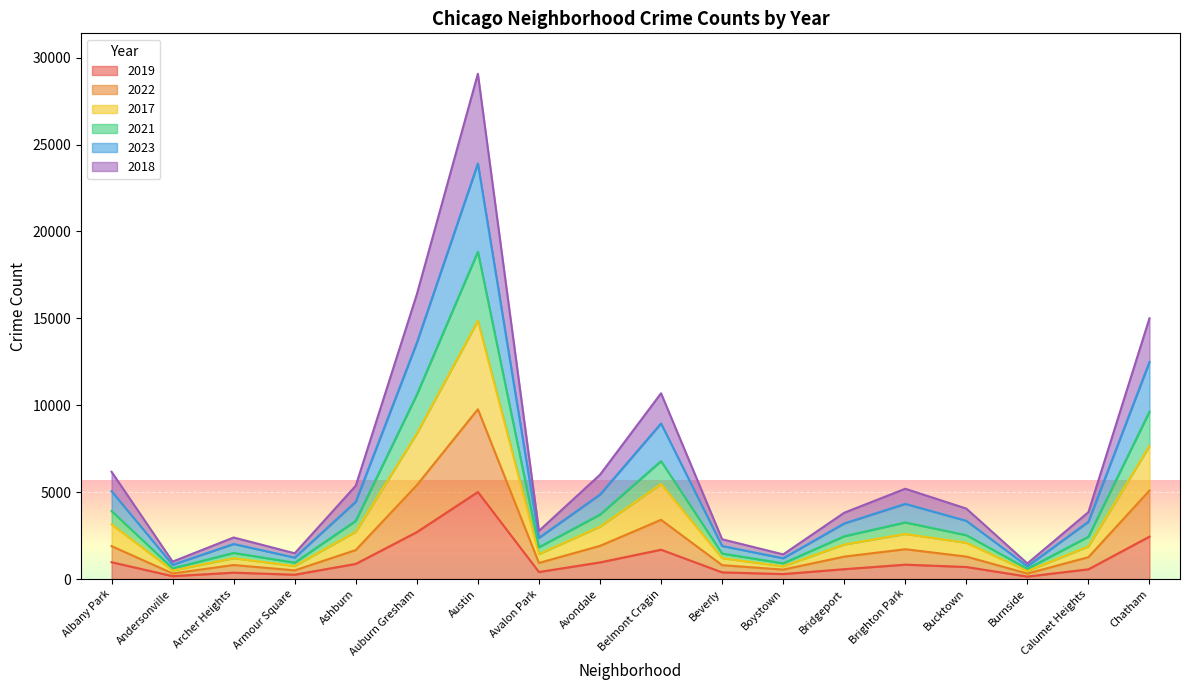

At which category does 2017 reach its first local valley?

Andersonville